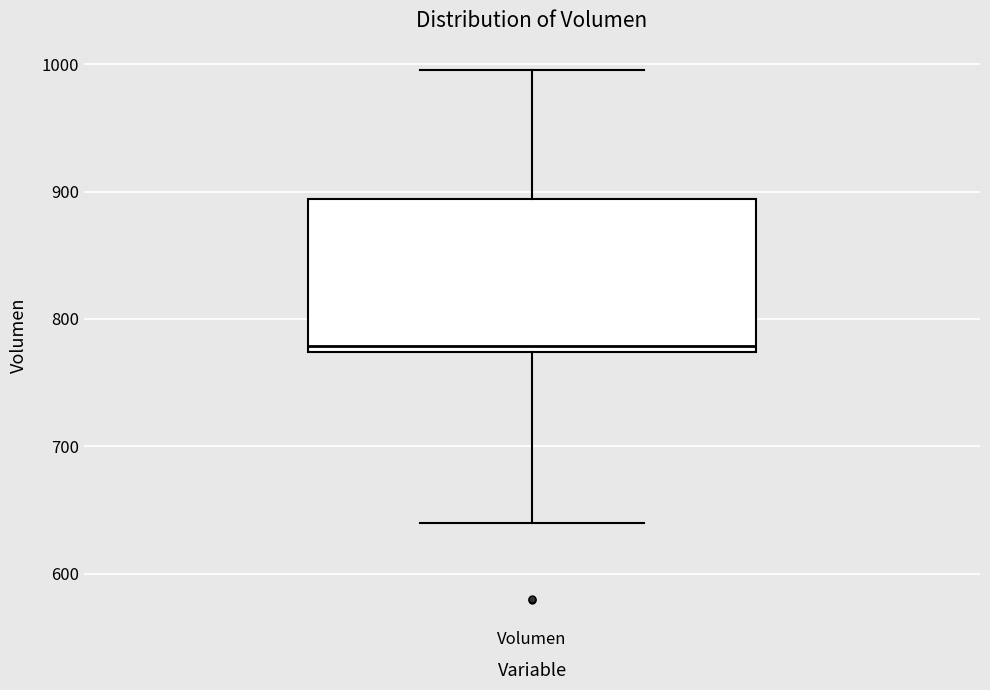

Transcribe this box plot: give where the median line is, the range the box spans, and where the two whiskers end, as read against the y-axis. The values are not printed on the chart, so give them approximately, as read against the axis.

median 780, box 770 to 890, whiskers 640 to 1000